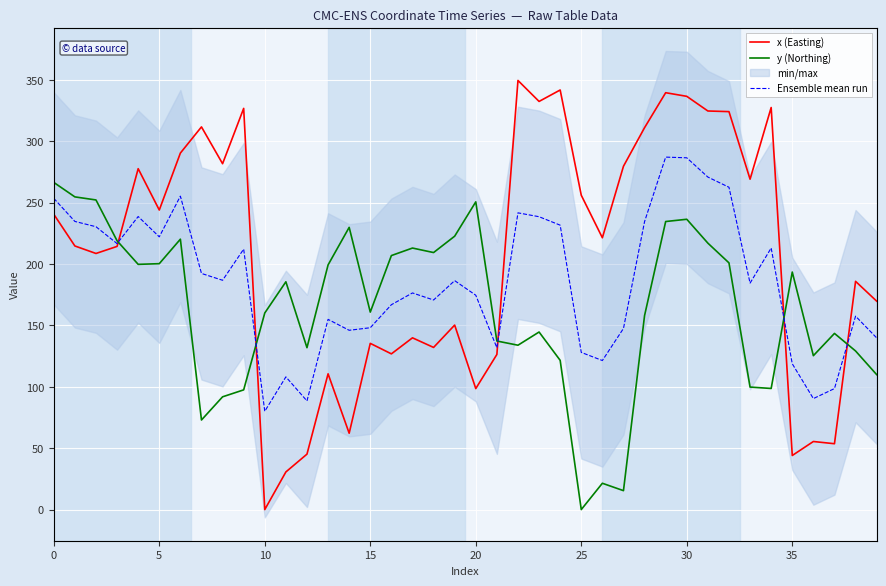

What is the minimum value for Ensemble mean run?

80.1